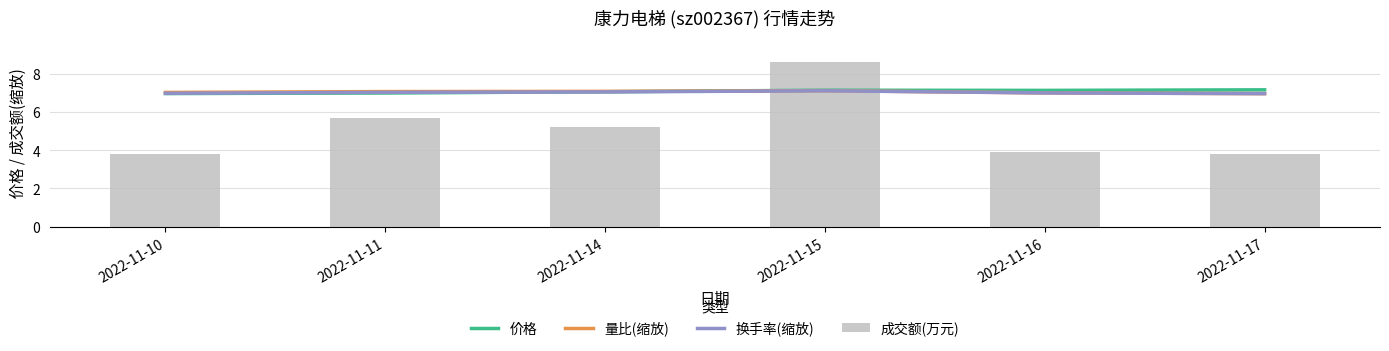

What is the difference between the highest and lowest values at 2022-11-17?

3.3